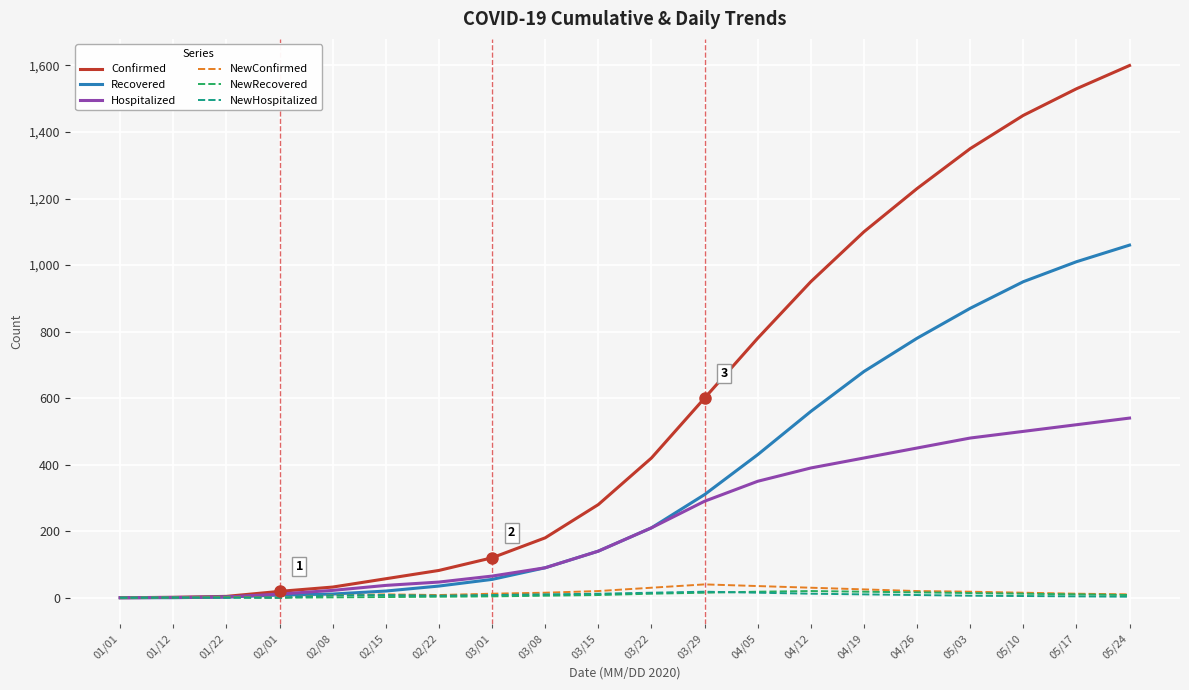

Is the value of Recovered at 03/01 greater than the value of Hospitalized at 02/15?

Yes